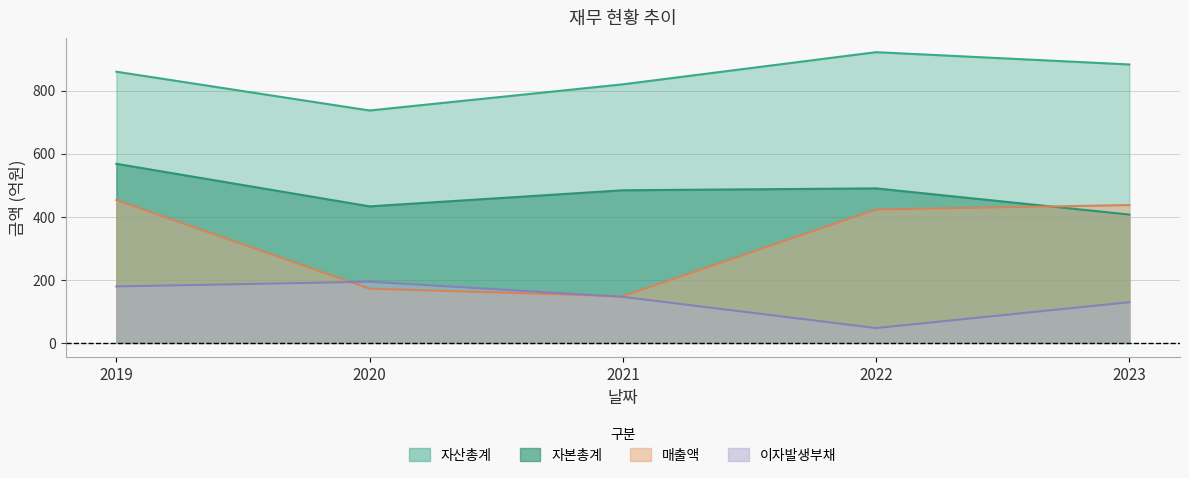

What is the difference between the maximum and minimum values in the 매출액 series?

305